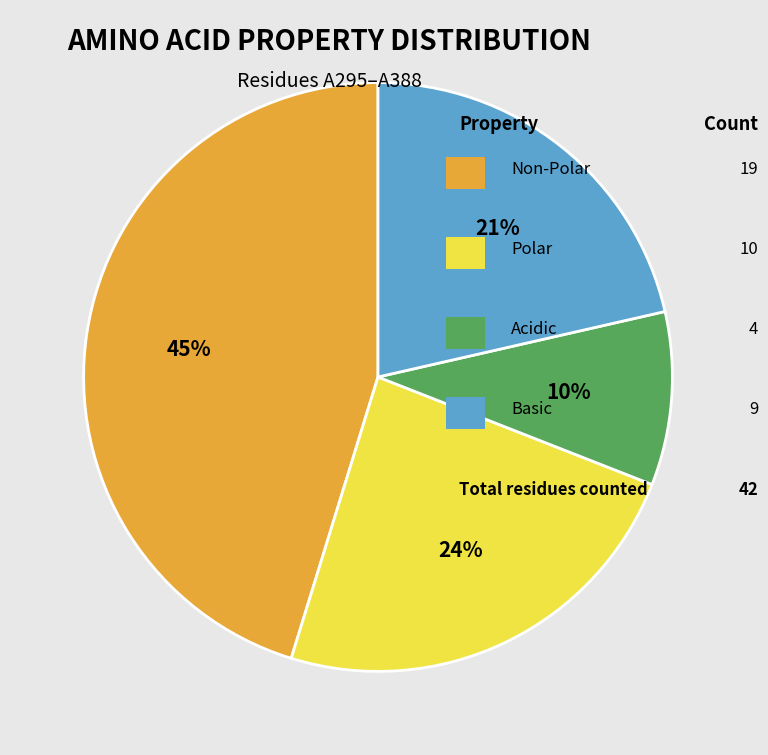

To the nearest percent, what is the average slice percentage?

25%